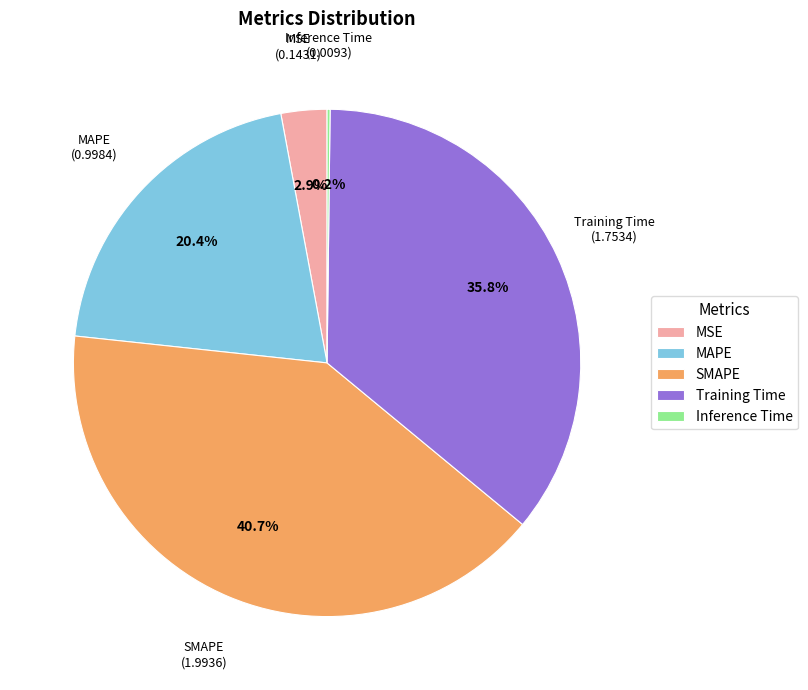

Which has a higher value, MAPE or Training Time?

Training Time